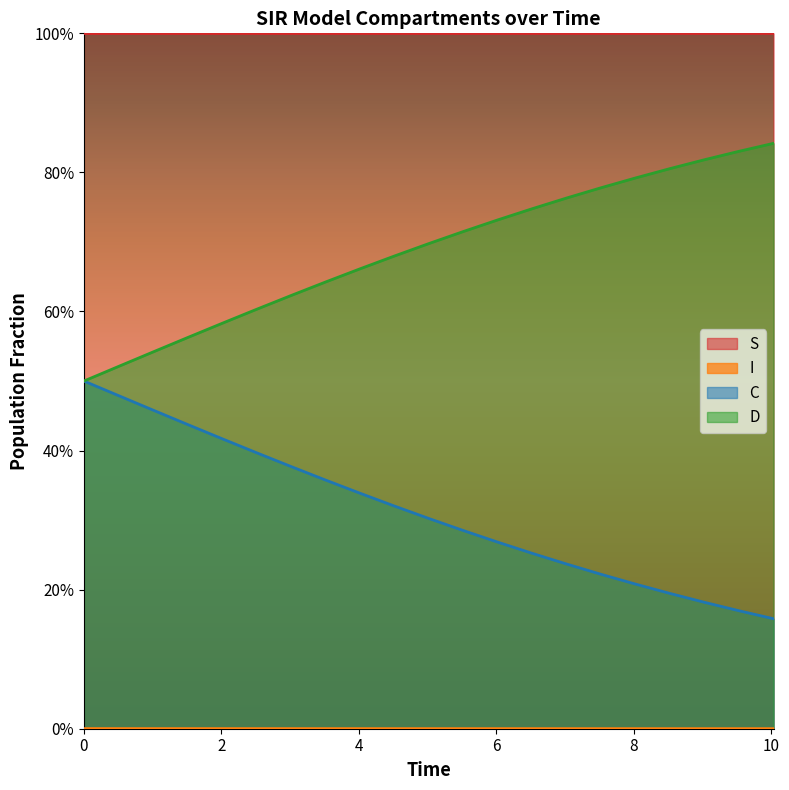

At how many categories does at least one series exceed 0?

21